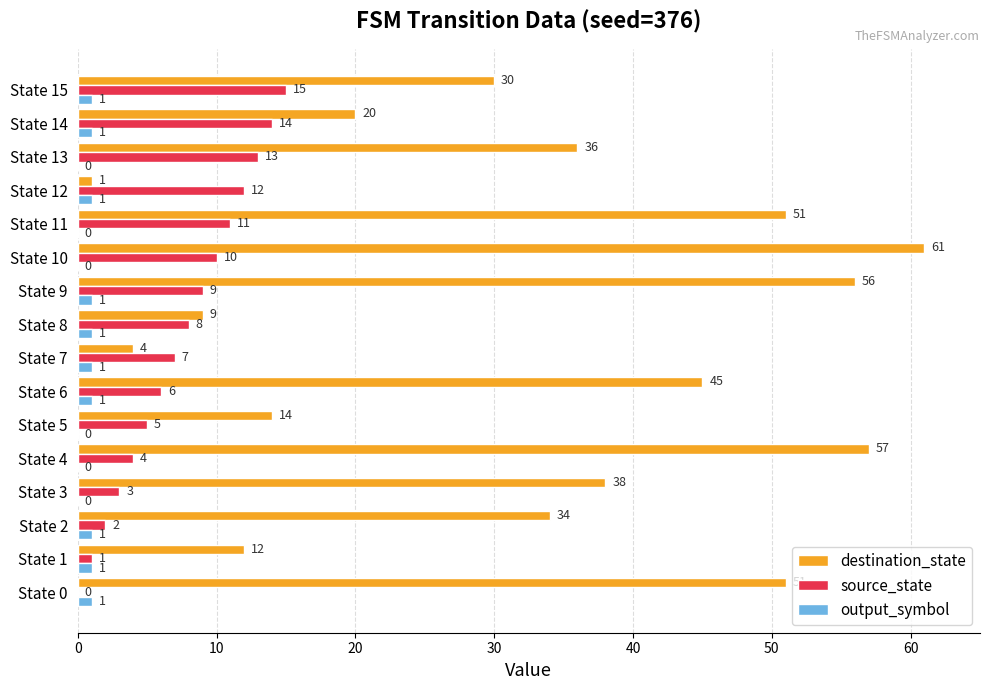

Between State 2 and State 9, which series saw the biggest shift?

destination_state